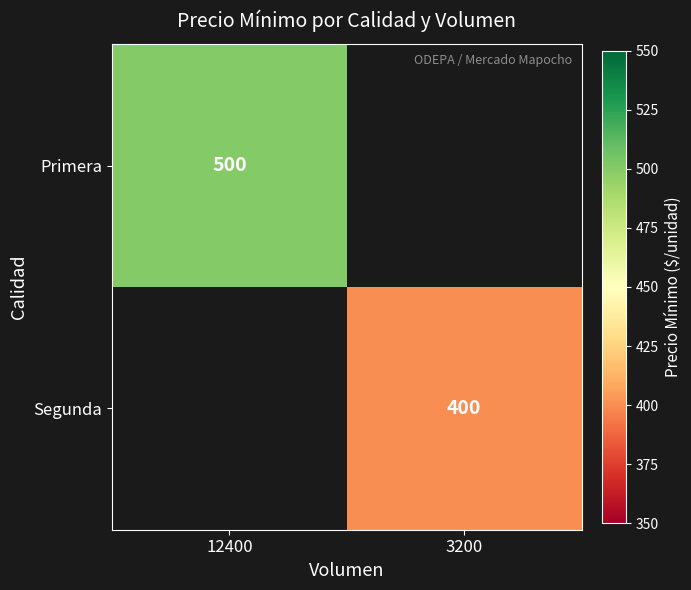

How many categories are shown in the chart?

2